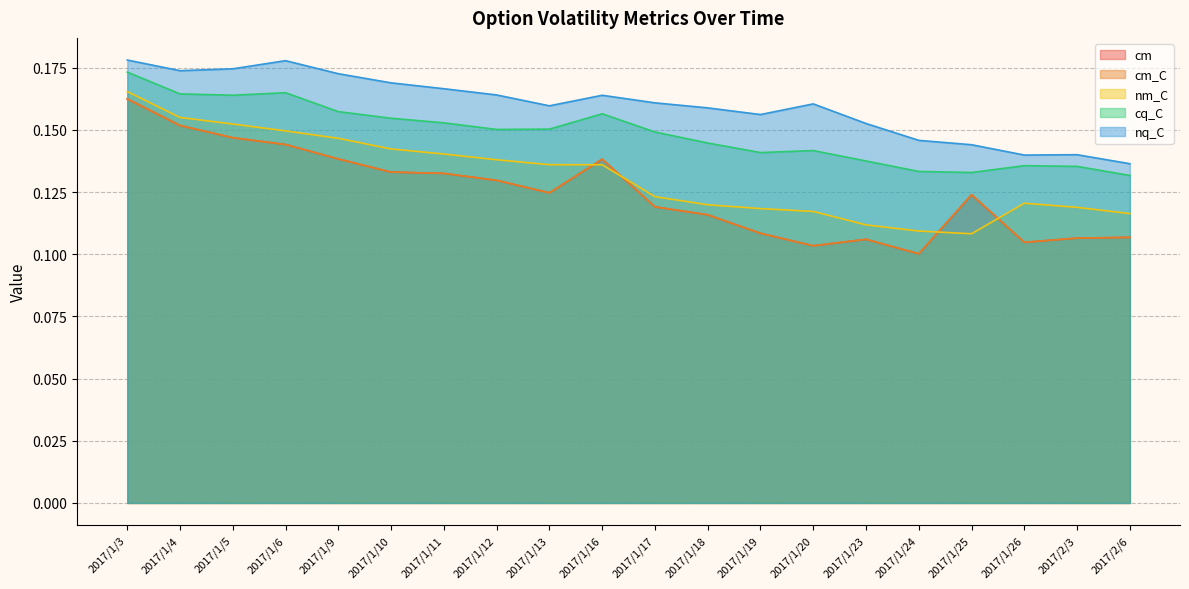

Which series has the largest total across all categories?

nq_C